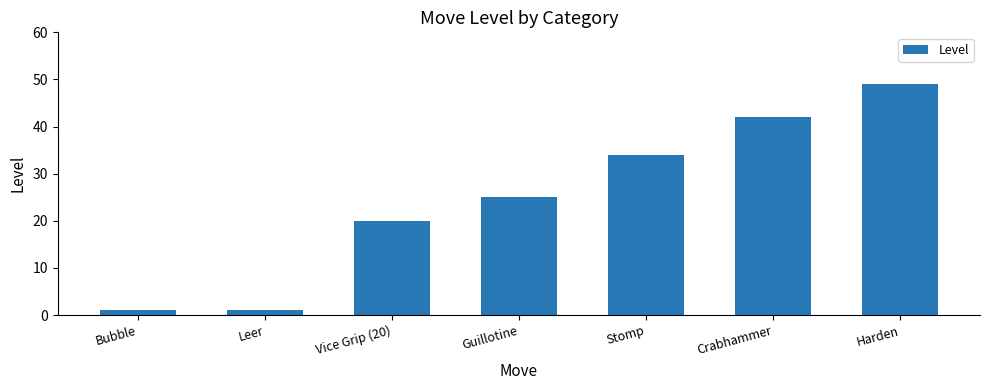

The chart shows a value of 25 at Guillotine. True or false?

True